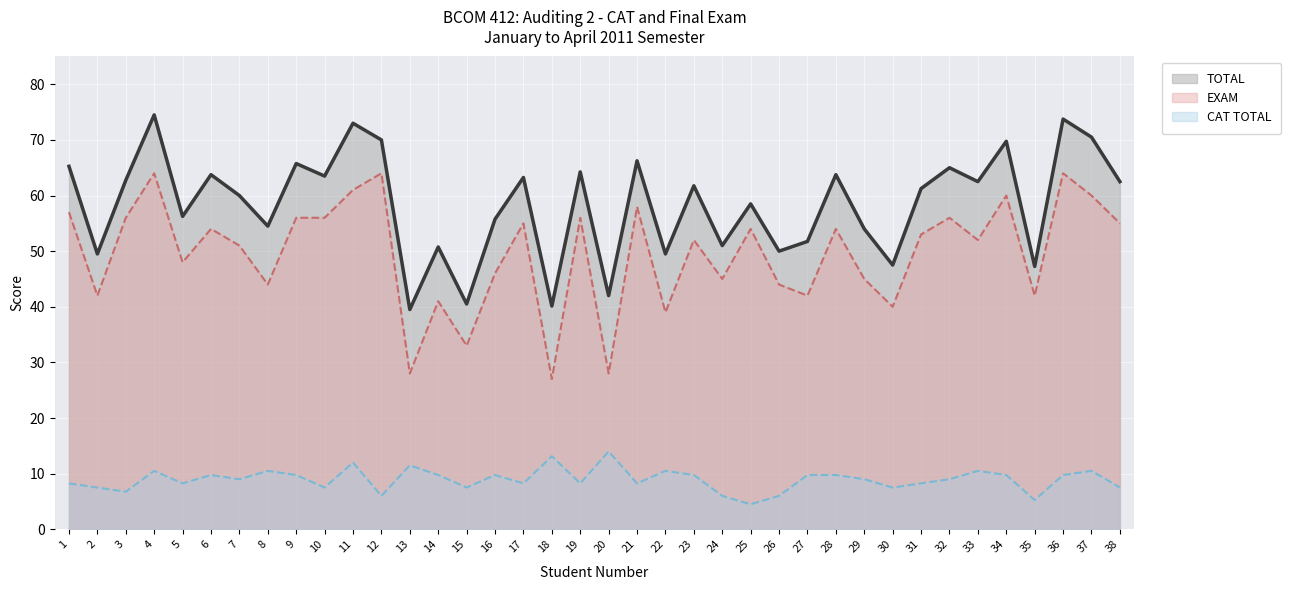

Where is the first local minimum for TOTAL?

2